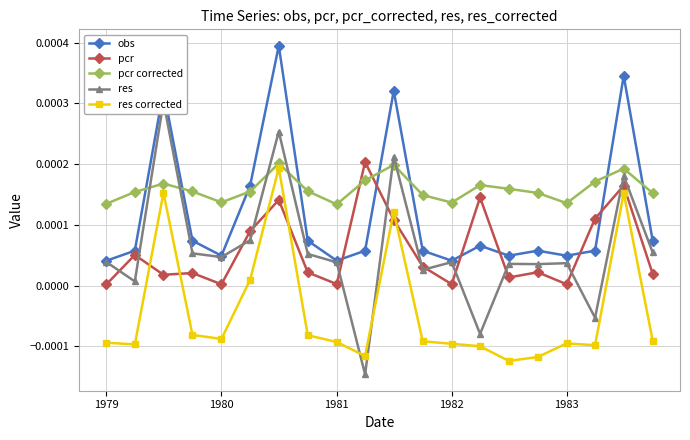

How many times do pcr corrected and res cross each other?

6